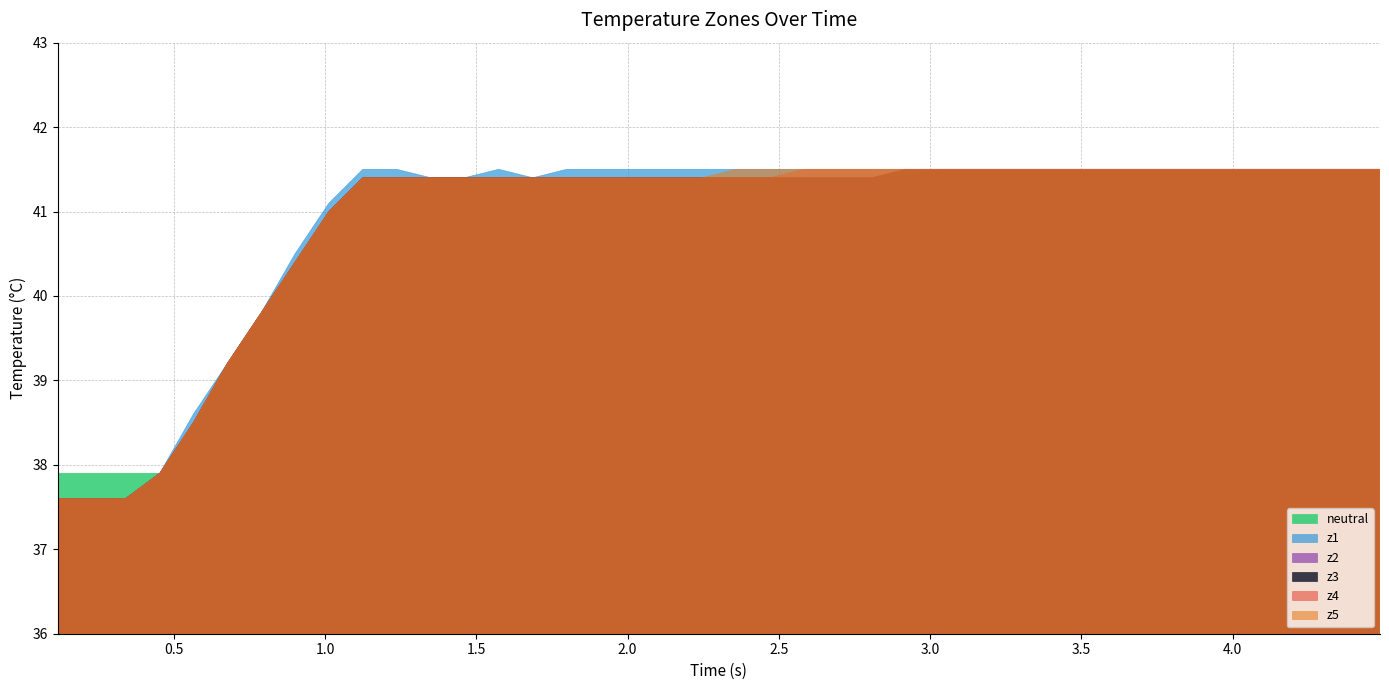

What are all the series names shown in the legend?

neutral, z1, z2, z3, z4, z5